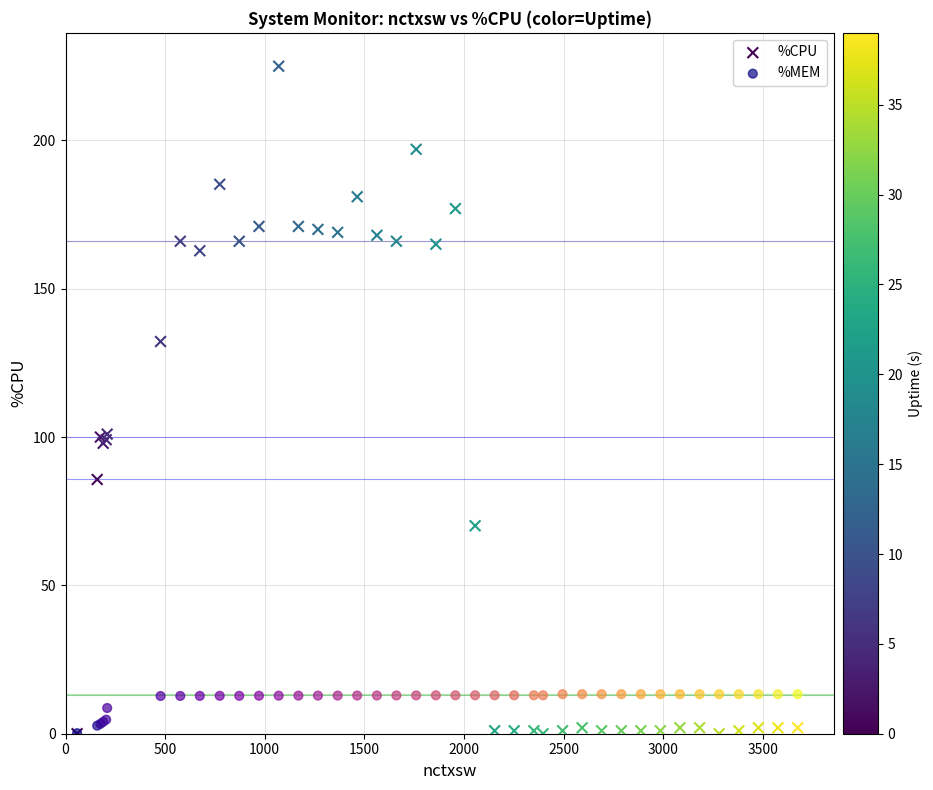

Which series has the largest Y range (max minus min)?

%CPU